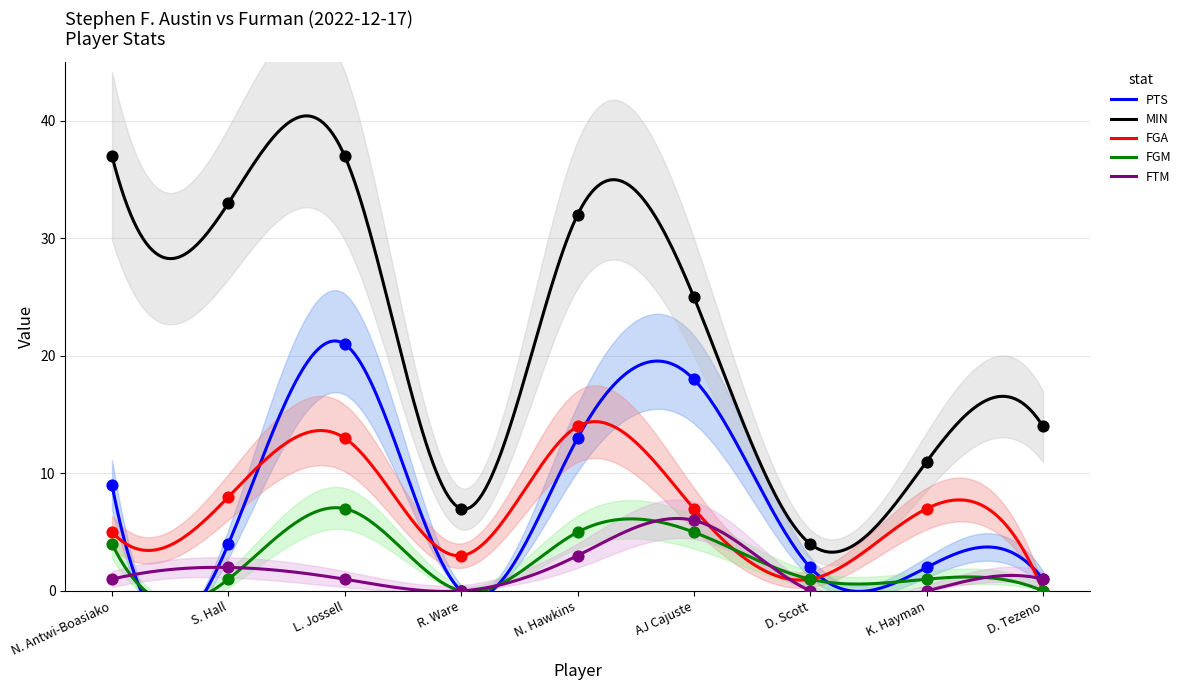

At how many categories does at least one series exceed 5?

8